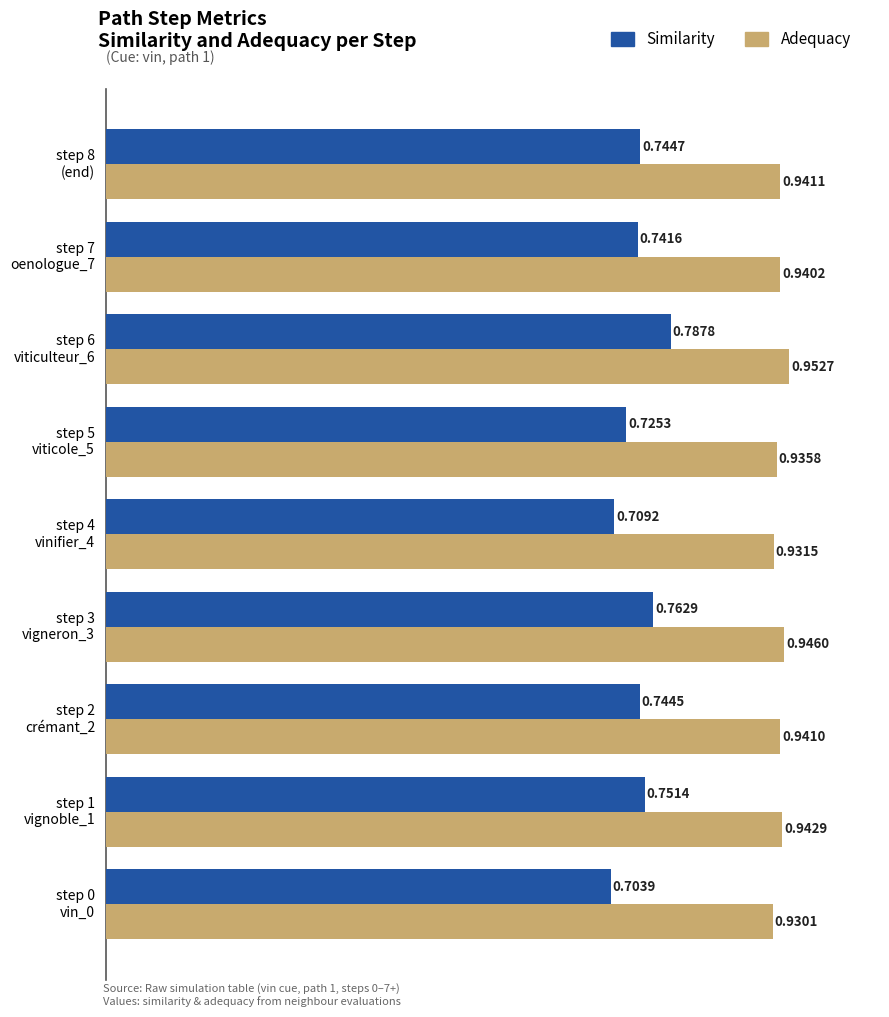

Rank the series by their average value, from highest to lowest.

Adequacy, Similarity